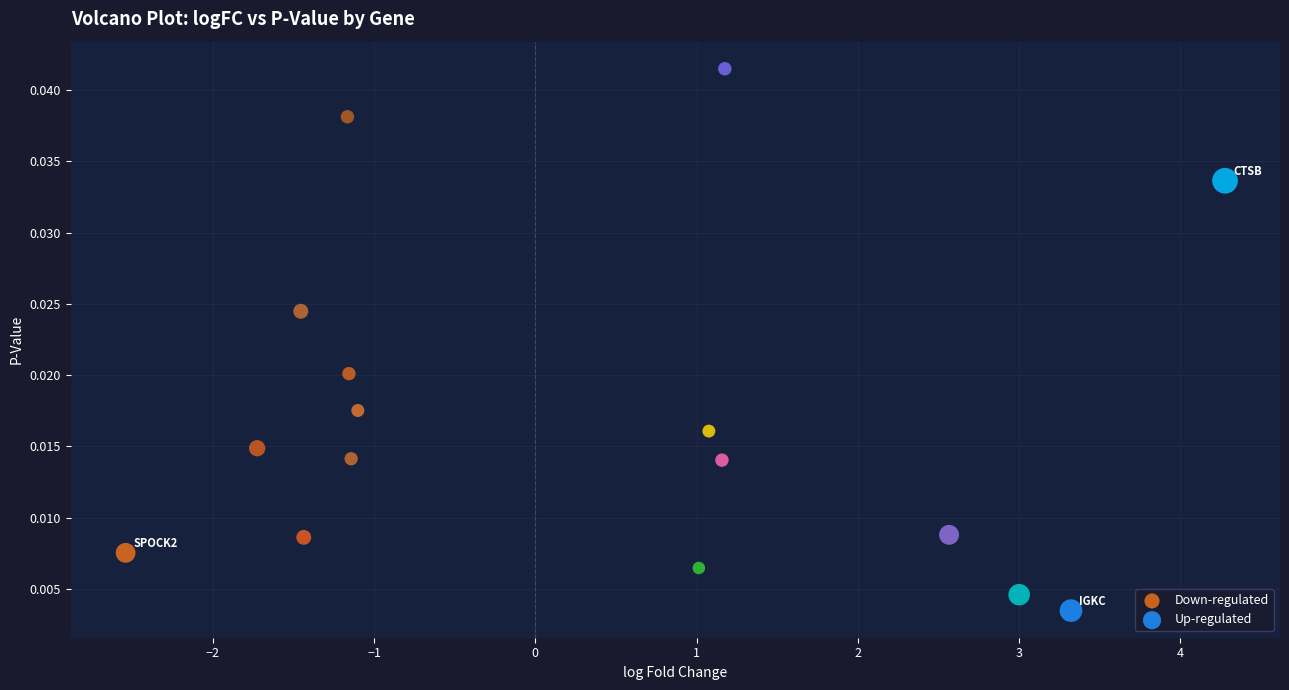

Which series has the widest spread of Y values?

Up-regulated